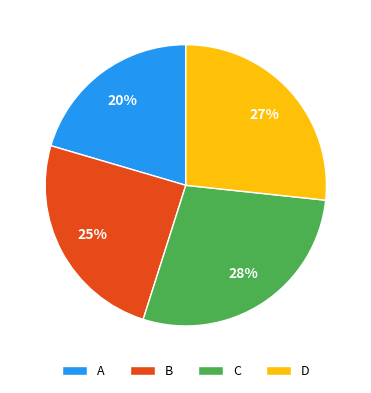

How many segments does this pie chart have?

4